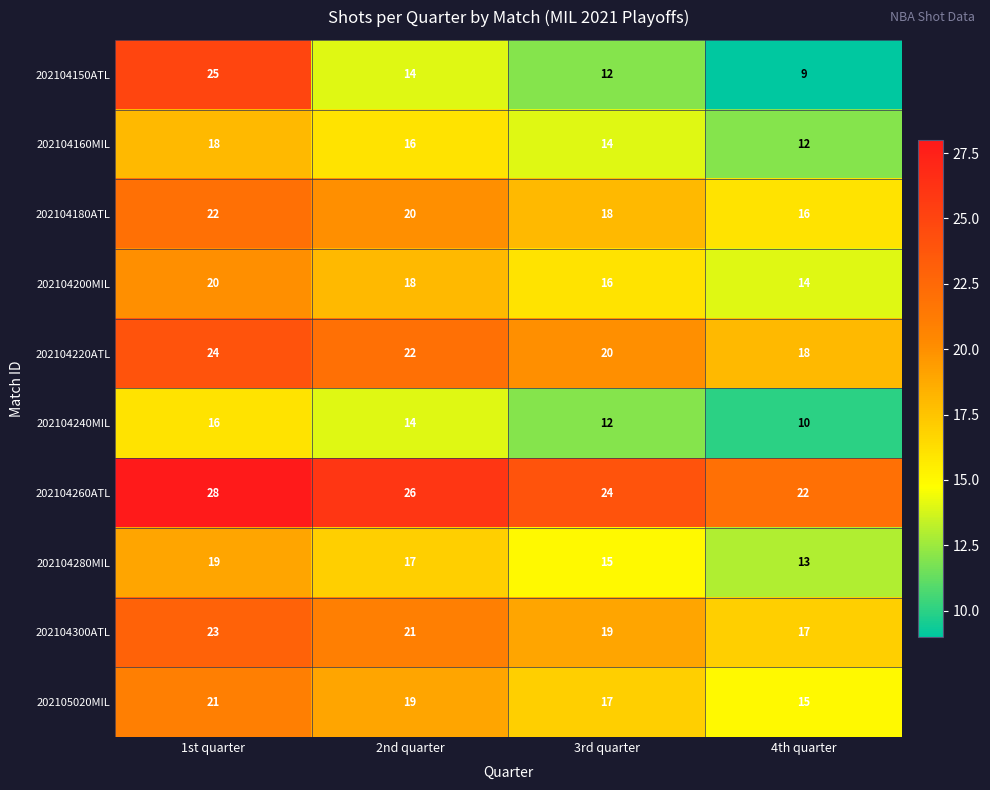

How many data points in 202105020MIL are less than 19?

2